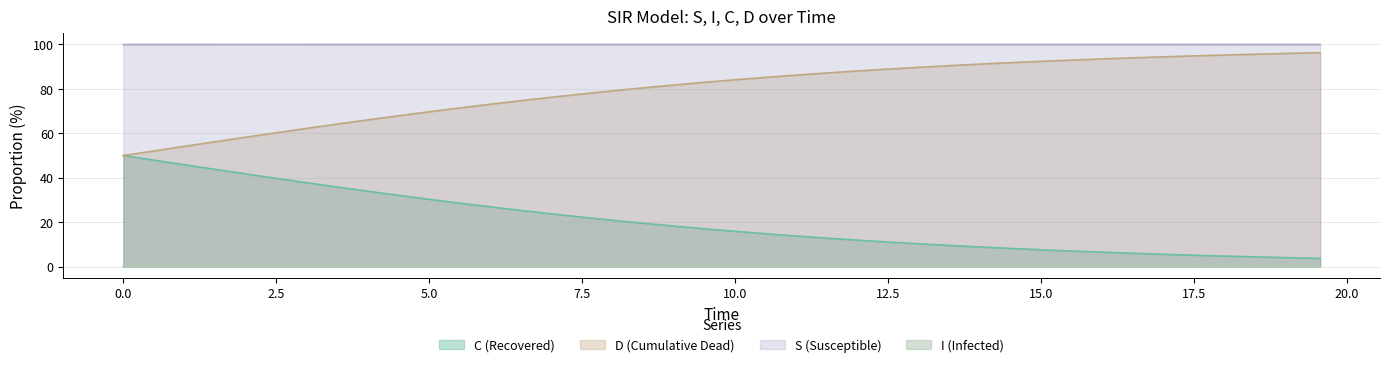

Rank the series by their average value, from highest to lowest.

S (Susceptible), D (Cumulative Dead), C (Recovered), I (Infected)